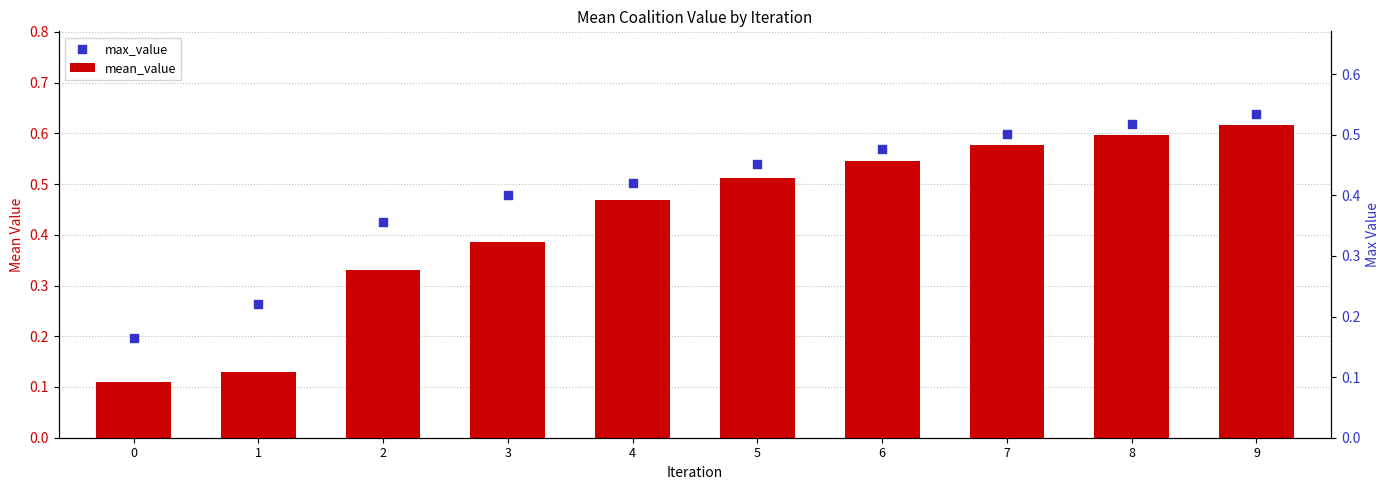

Is the value of max_value at 6 greater than the value of mean_value at 9?

No